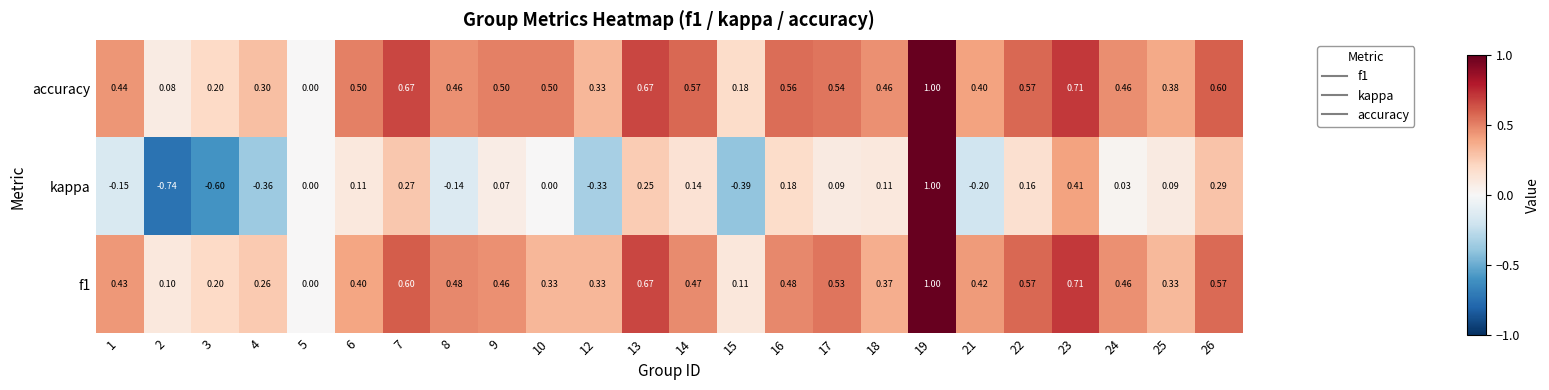

Which series has the widest spread of values?

kappa